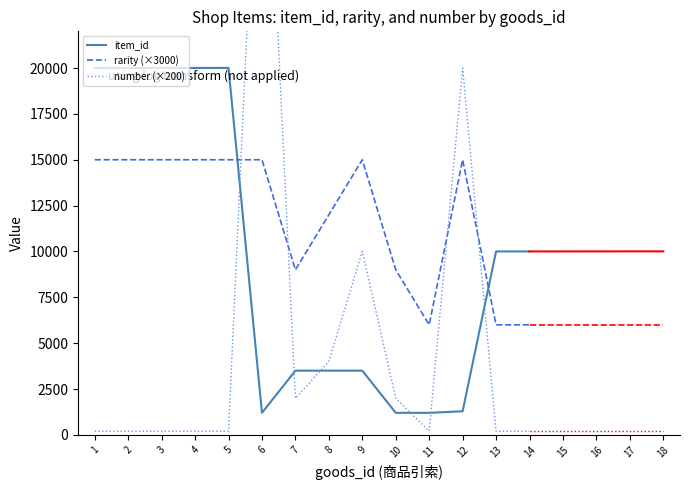

The value of item_id at 1 is 9181. True or false?

False